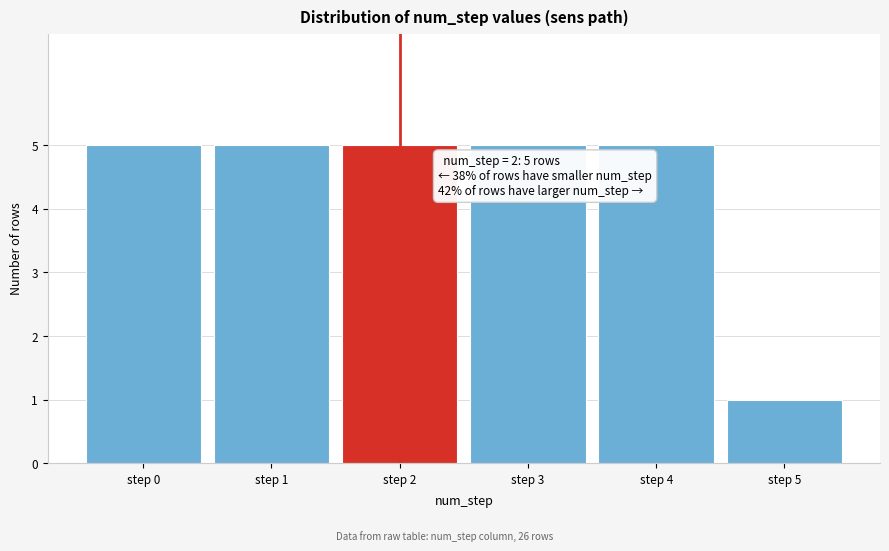

Reading right to left, extract all data points from this chart.

1	5	5	5	5	5